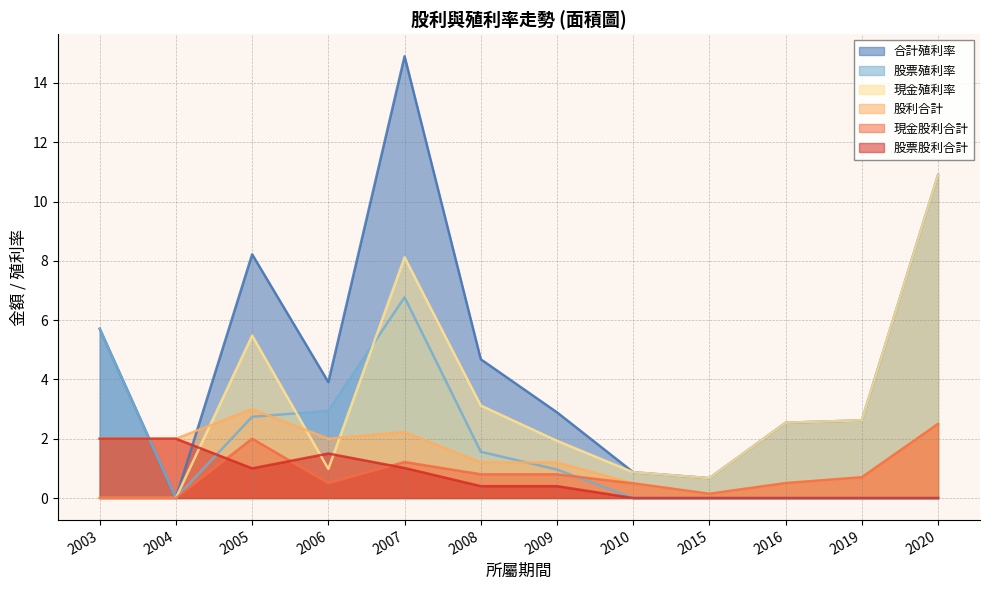

Reading left to right, what are all the values shown in this chart?

股票股利合計: 2003=2.0	2004=2.0	2005=1.0	2006=1.5	2007=1.0	2008=0.4	2009=0.4	2010=0.0	2015=0.0	2016=0.0	2019=0.0	2020=0.0
現金股利合計: 2003=0.0	2004=0.0	2005=2.0	2006=0.5	2007=1.2	2008=0.8	2009=0.8	2010=0.5	2015=0.1	2016=0.5	2019=0.7	2020=2.5
股利合計: 2003=2.0	2004=2.0	2005=3.0	2006=2.0	2007=2.2	2008=1.2	2009=1.2	2010=0.5	2015=0.1	2016=0.5	2019=0.7	2020=2.5
現金殖利率: 2003=0.0	2004=0.0	2005=5.5	2006=1.0	2007=8.1	2008=3.1	2009=1.9	2010=0.9	2015=0.7	2016=2.5	2019=2.6	2020=10.9
股票殖利率: 2003=5.7	2004=0.0	2005=2.7	2006=2.9	2007=6.8	2008=1.6	2009=1.0	2010=0.0	2015=0.0	2016=0.0	2019=0.0	2020=0.0
合計殖利率: 2003=5.7	2004=0.0	2005=8.2	2006=3.9	2007=14.9	2008=4.7	2009=2.9	2010=0.9	2015=0.7	2016=2.5	2019=2.6	2020=10.9